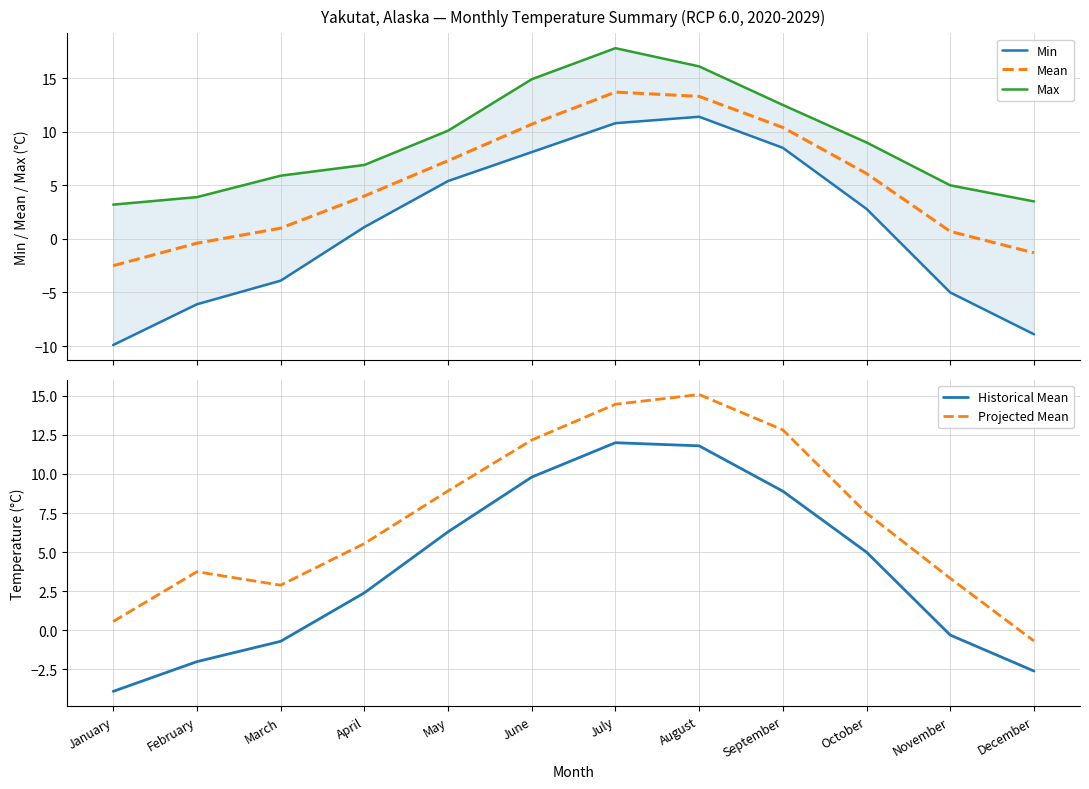

What is the sum of all Max values?

108.8